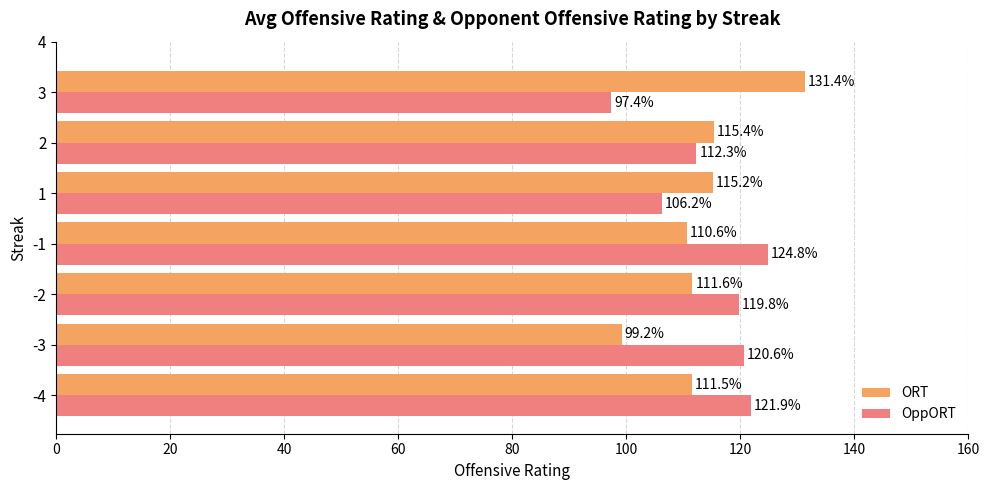

How many distinct data groups are displayed?

2